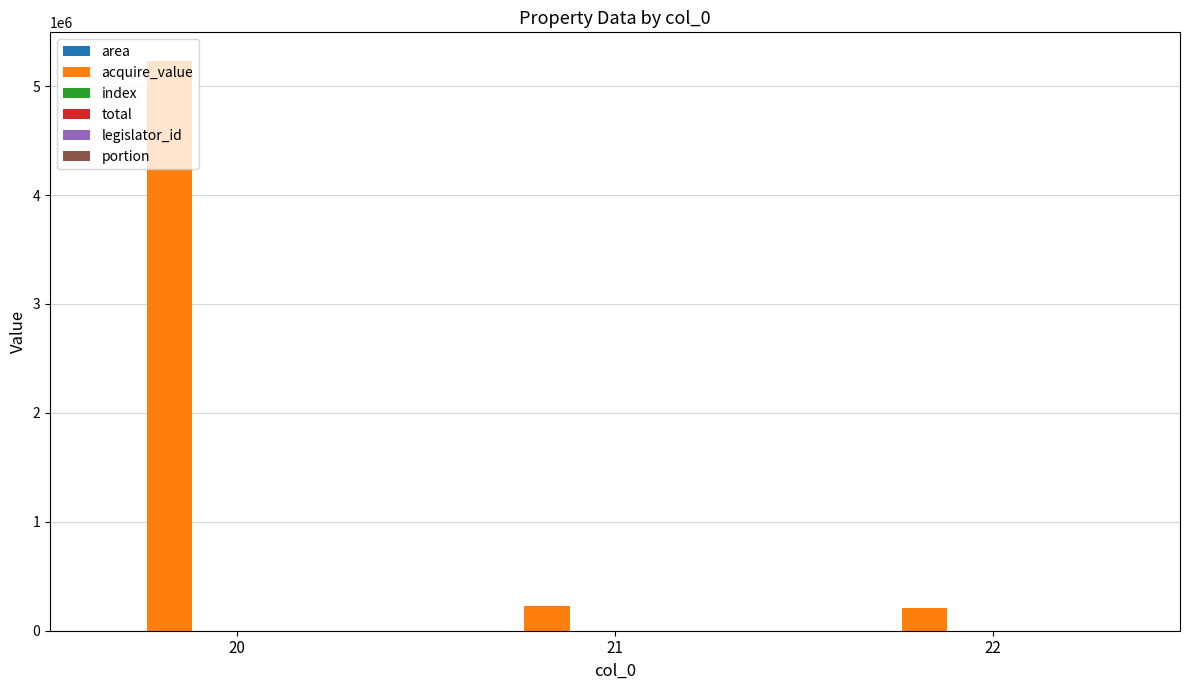

What is the maximum value shown in the chart?

5232800.0